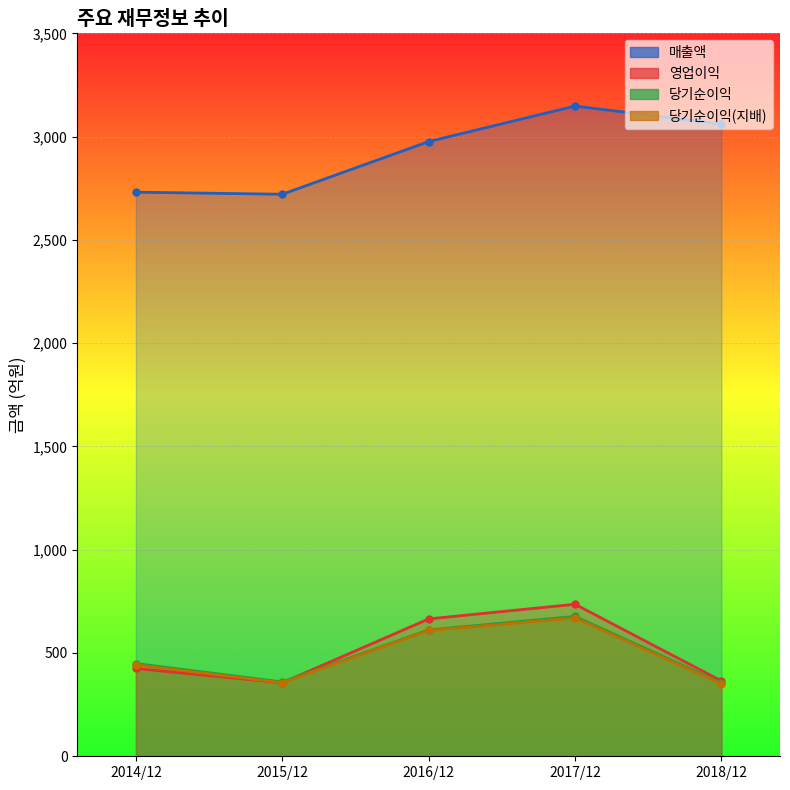

What position from the right is 2017/12?

2